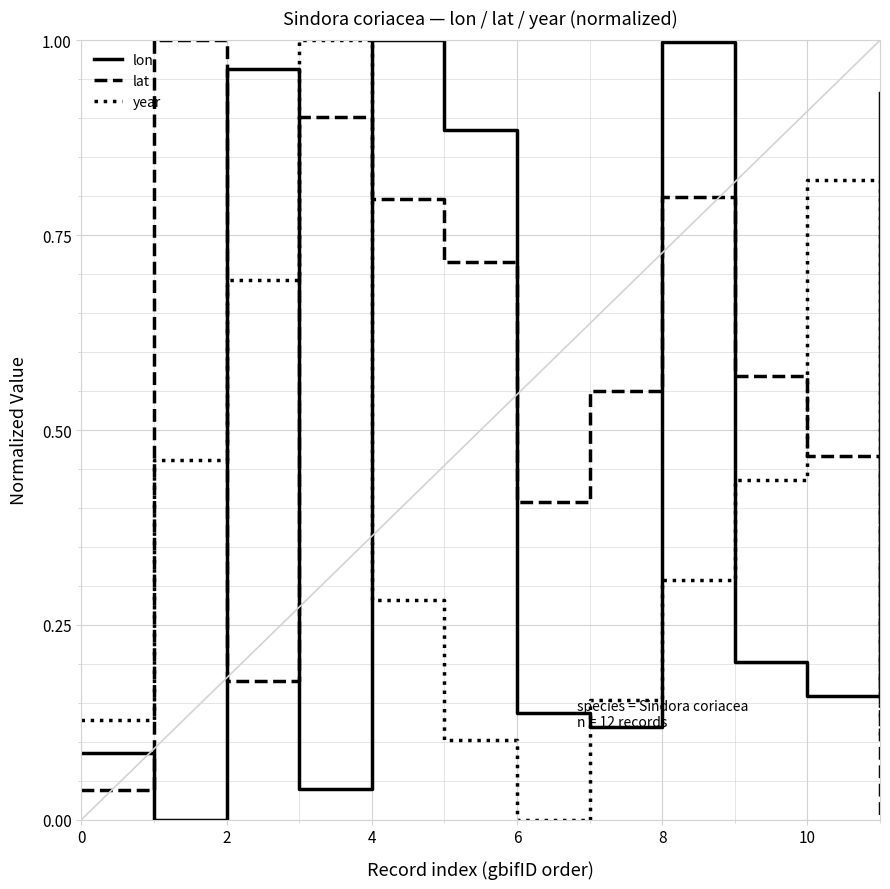

How many lines are shown in the chart?

3